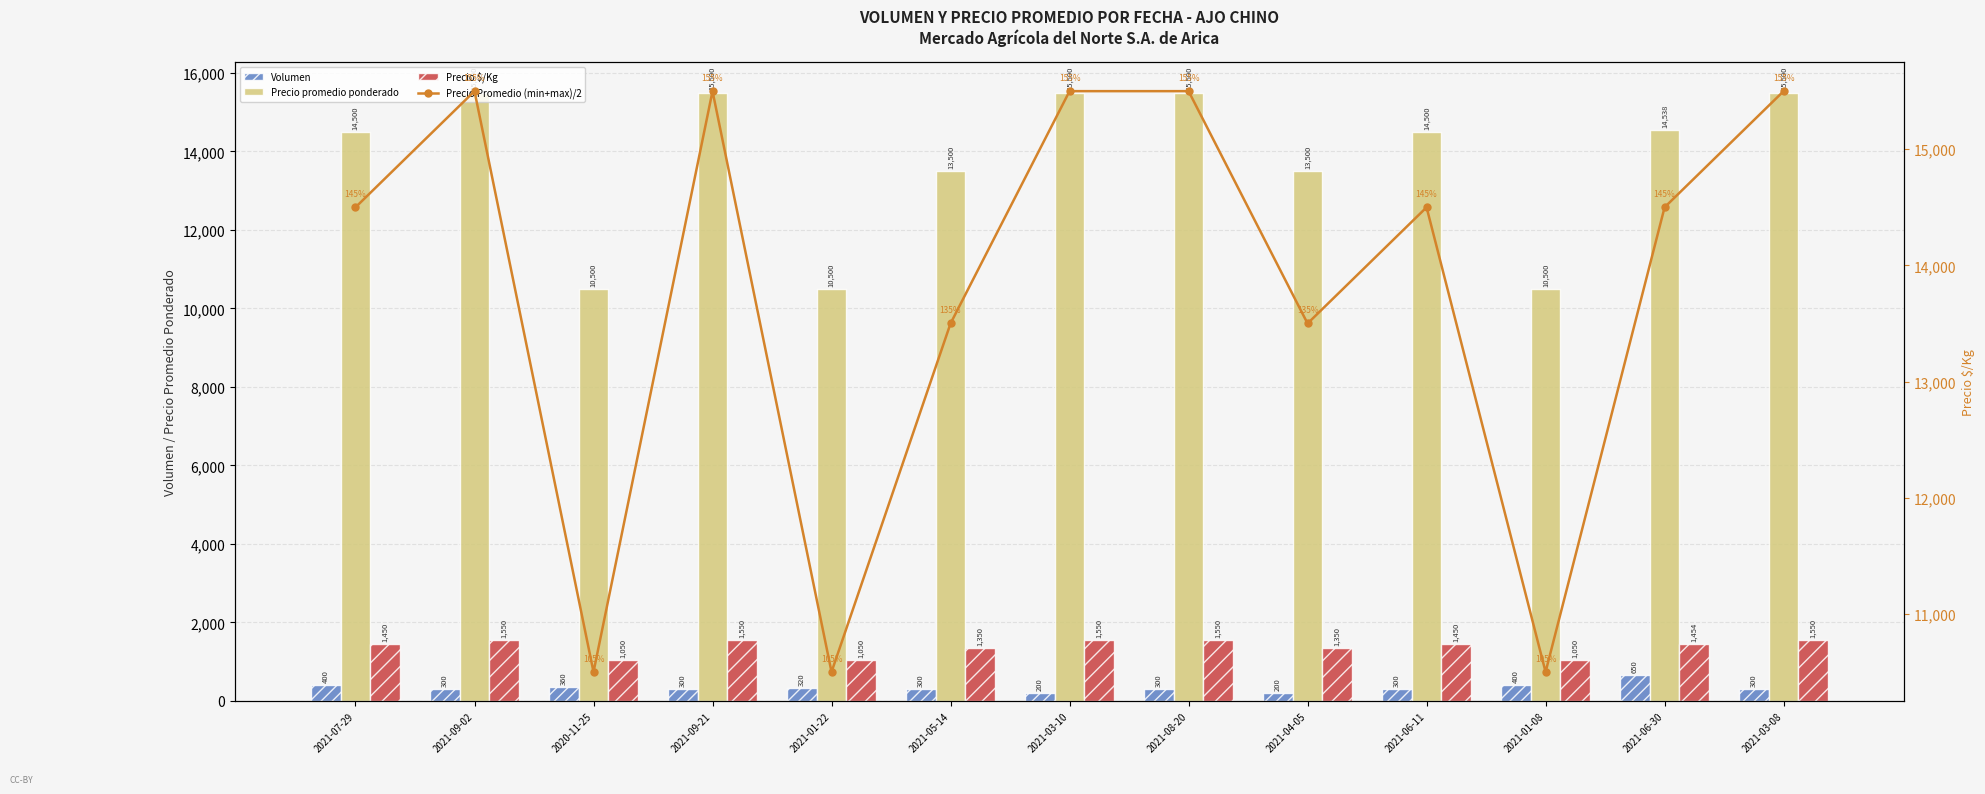

Count the number of data series in this chart.

4